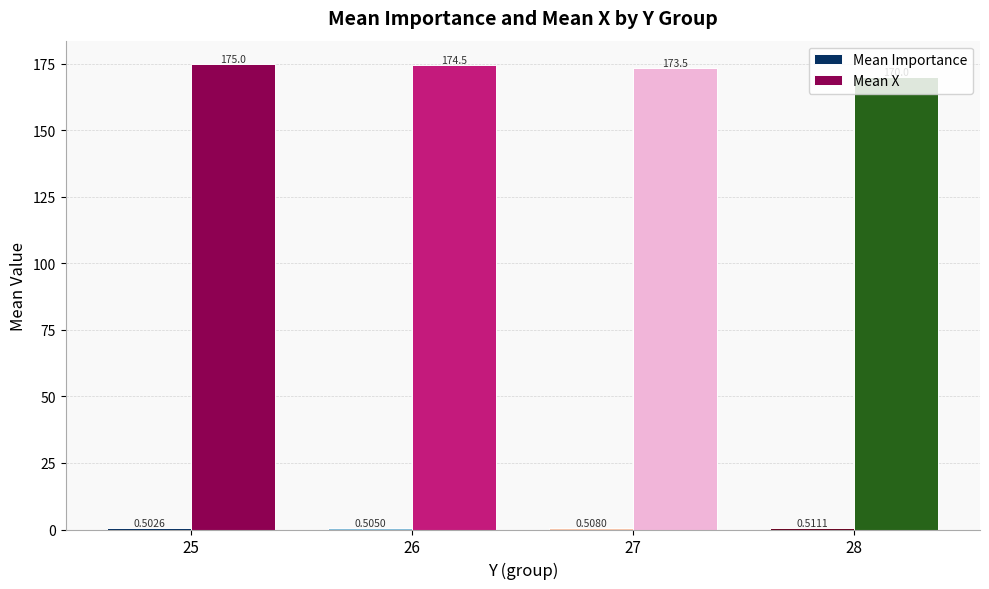

Which series has the largest total across all categories?

Mean X